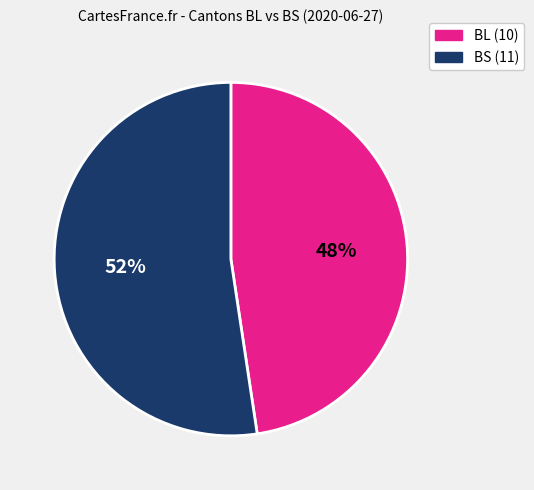

To the nearest percent, what is the average slice percentage?

50%